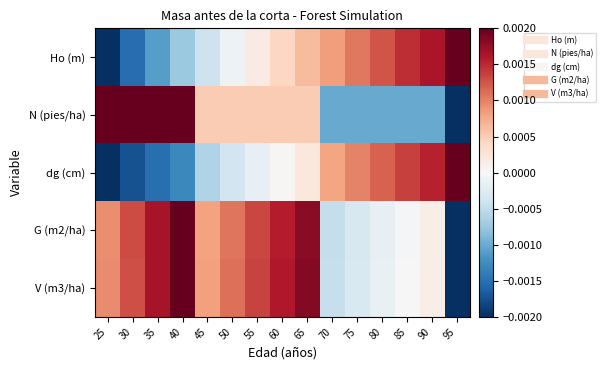

Between 65 and 85, which is larger?

85